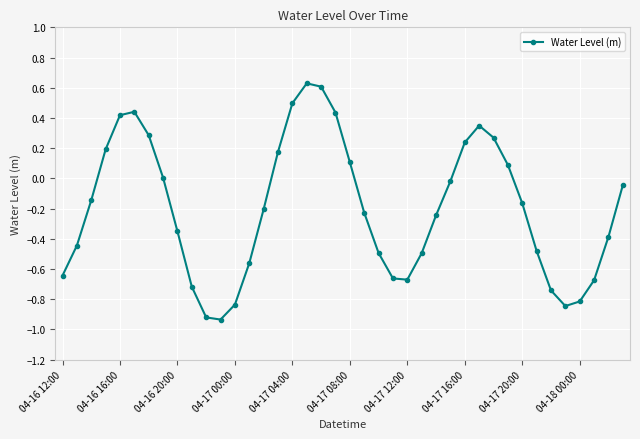

Does the chart have visible grid lines?

Yes